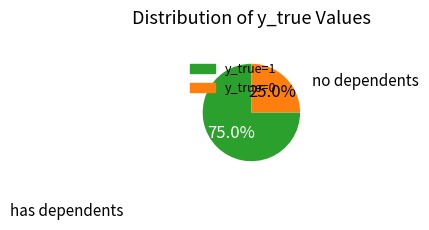

The y_true=0 slice represents 25% of the pie. True or false?

True